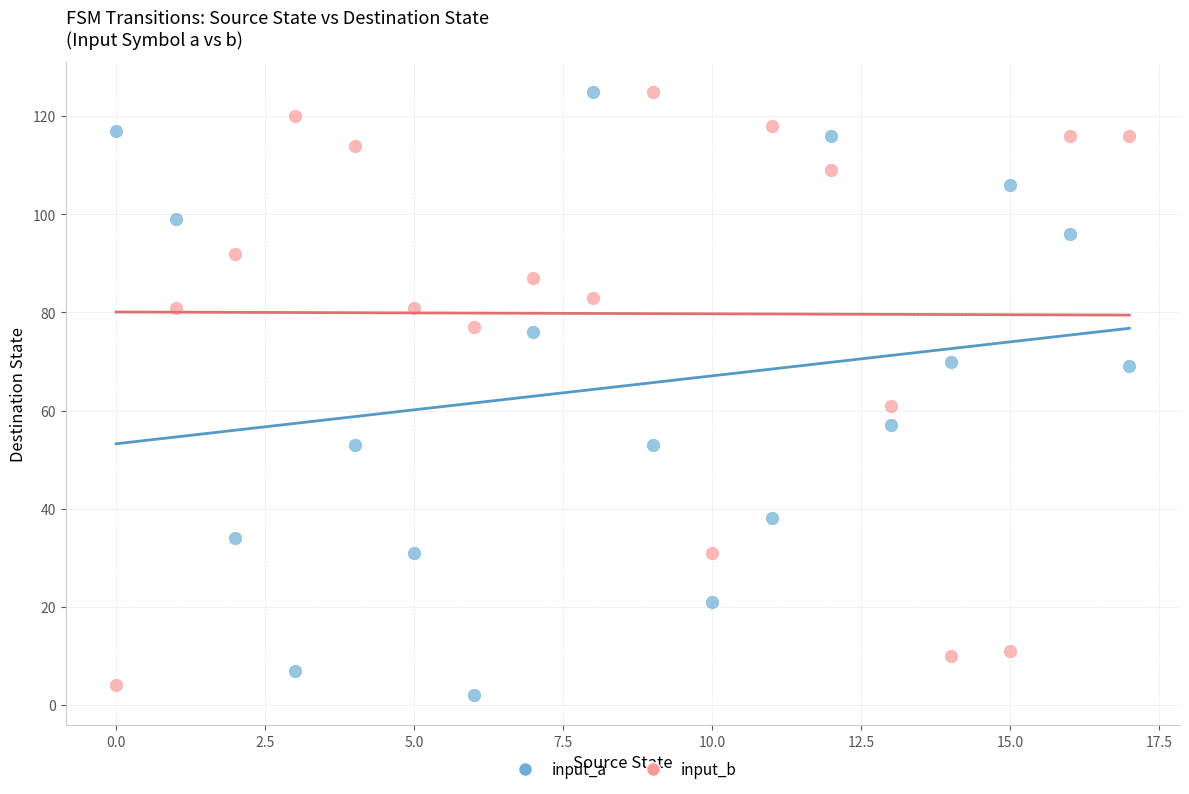

Across all series, what Y value is closest to 63?

61